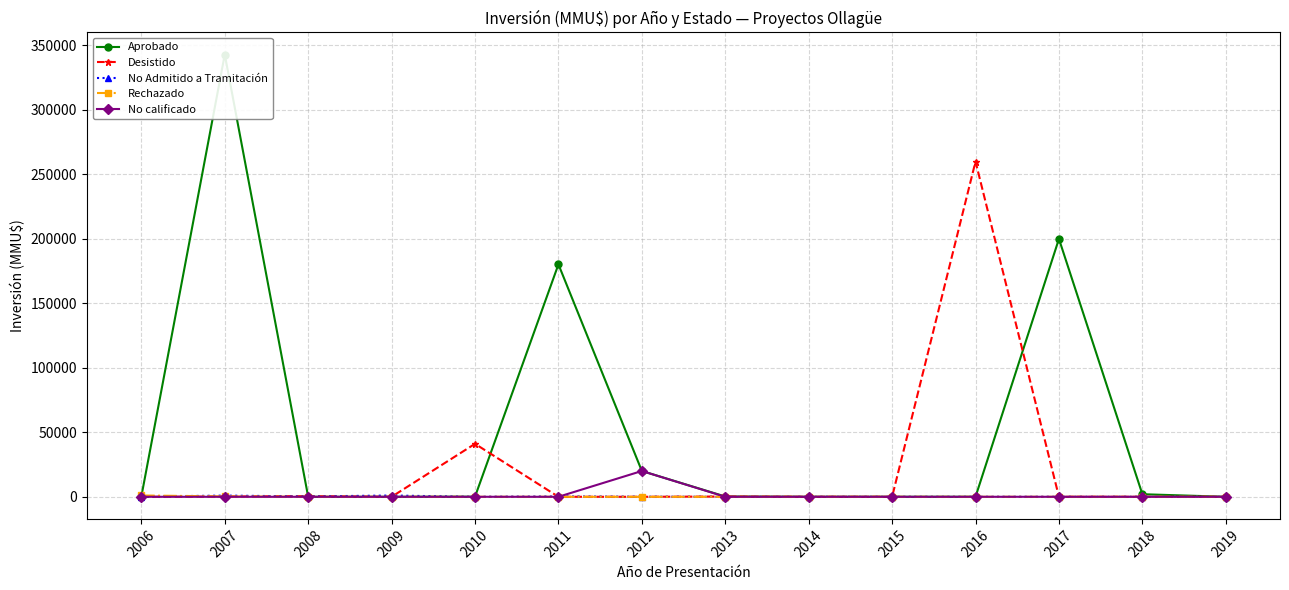

Reading right to left, extract all data points from this chart.

Aprobado: 2019=3.2	2018=2000.0	2017=200000.0	2016=0.0	2015=0.0	2014=0.0	2013=212.0	2012=20000.0	2011=180250.0	2010=78.0	2009=0.0	2008=0.0	2007=343000.0	2006=138.0
Desistido: 2019=0.0	2018=3.2	2017=0.0	2016=260000.0	2015=0.0	2014=0.0	2013=210.0	2012=0.0	2011=0.0	2010=41075.0	2009=0.0	2008=520.0	2007=200.0	2006=0.0
No Admitido a Tramitación: 2019=0.0	2018=0.0	2017=0.0	2016=0.0	2015=0.0	2014=0.0	2013=0.0	2012=100.0	2011=250.0	2010=0.0	2009=977.0	2008=290.0	2007=918.0	2006=200.0
Rechazado: 2019=0.0	2018=0.0	2017=0.0	2016=0.0	2015=0.0	2014=0.0	2013=0.0	2012=0.0	2011=0.0	2010=0.0	2009=0.0	2008=0.0	2007=300.0	2006=1000.0
No calificado: 2019=0.0	2018=0.0	2017=0.0	2016=0.0	2015=0.0	2014=0.0	2013=0.0	2012=20000.0	2011=0.0	2010=0.0	2009=0.0	2008=0.0	2007=0.0	2006=0.0